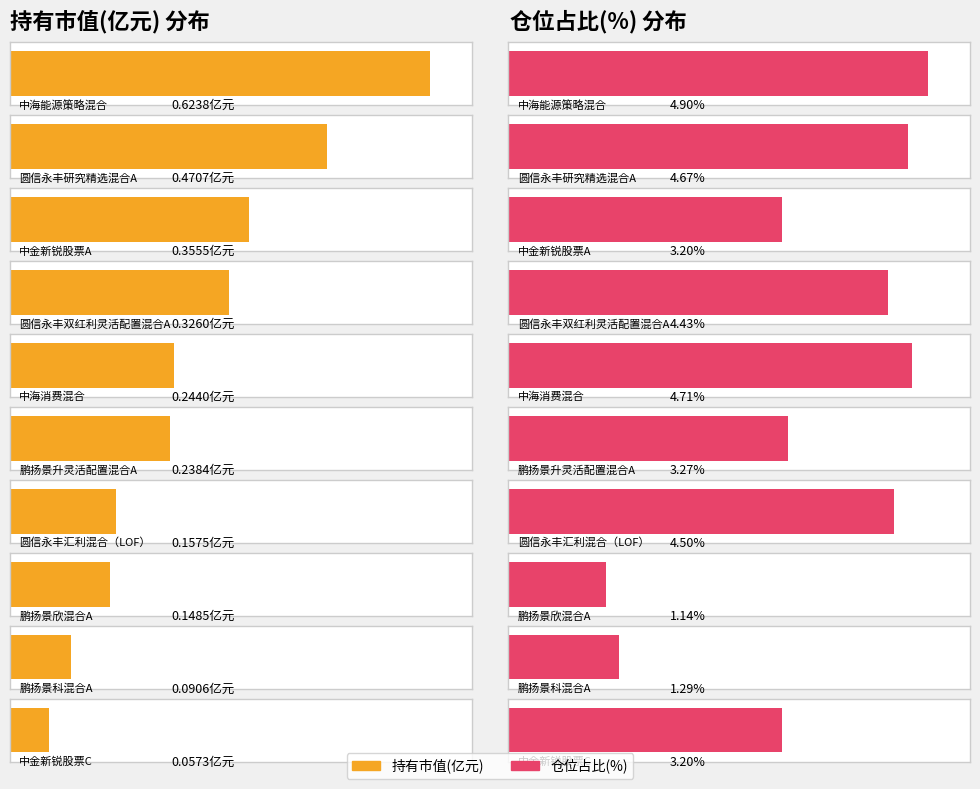

The value of 持有市值(亿元) at 圆信永丰研究精选混合A is 0.5. True or false?

True